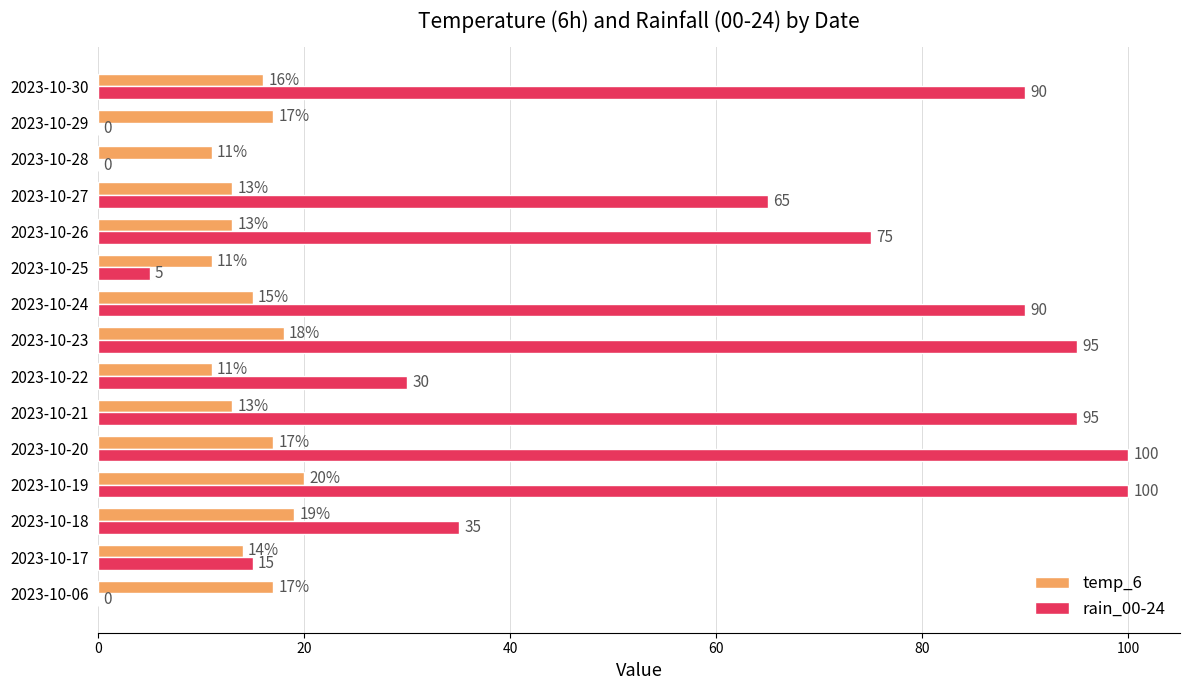

Which series changed the most between 2023-10-06 and 2023-10-22?

rain_00-24